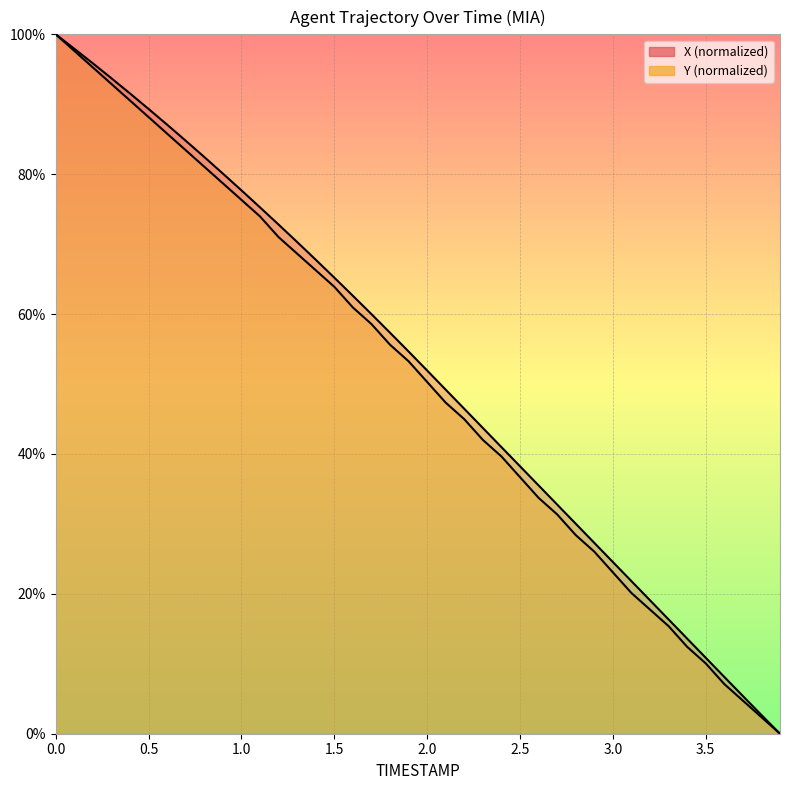

At how many categories does at least one series exceed 7?

37